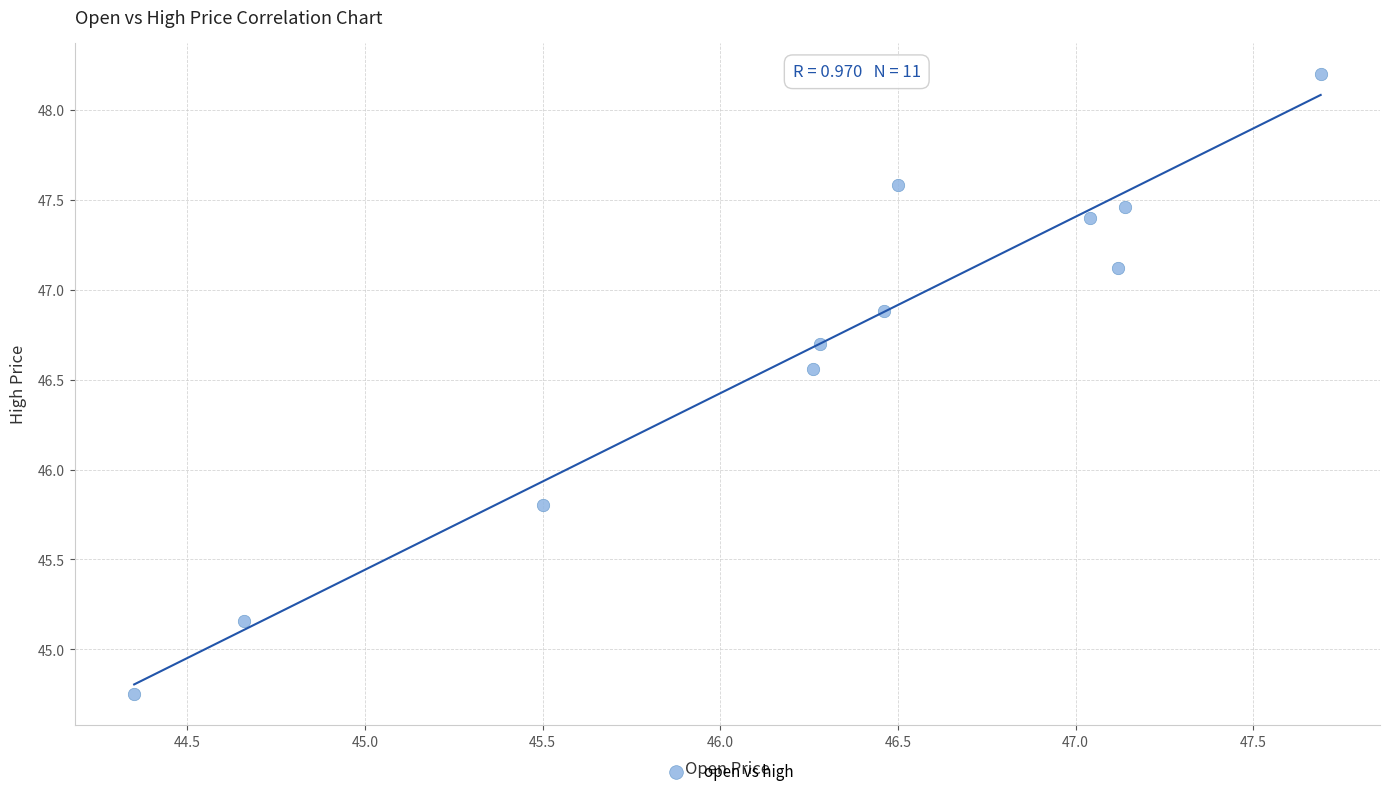

What Y value in the scatter plot is closest to 46?

45.8